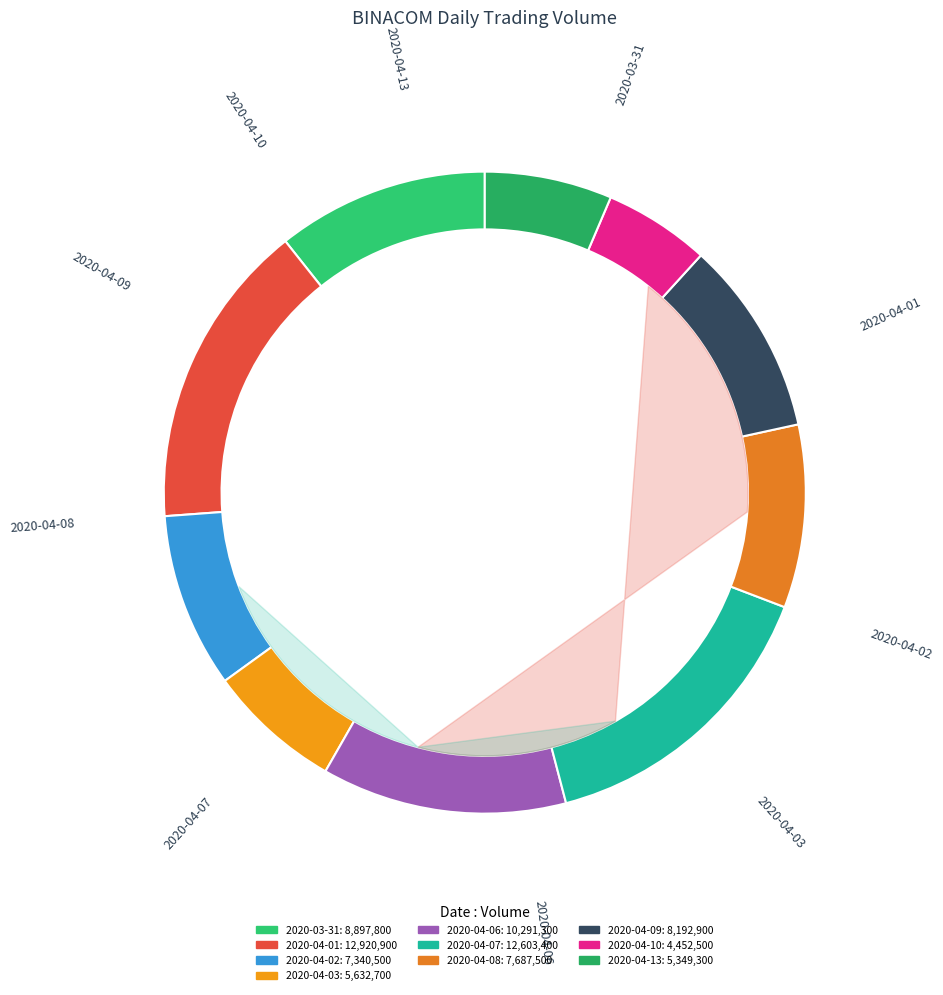

What percentage is the 2020-04-01 slice, to the nearest percent?

15%